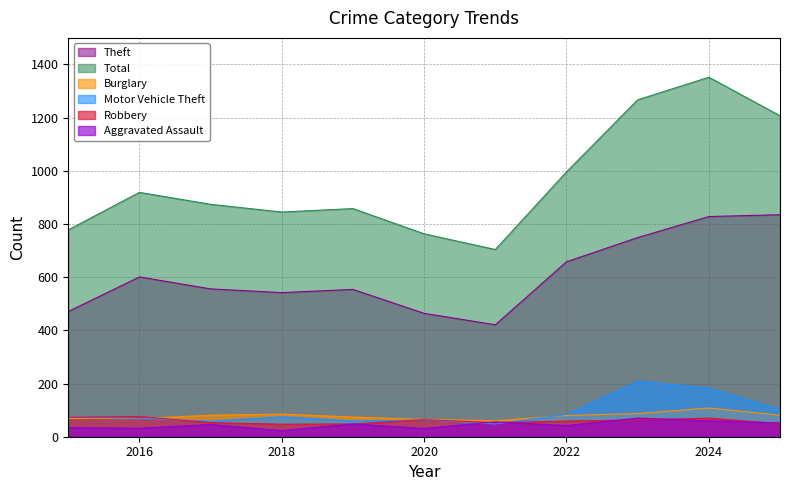

Which series has the largest total across all categories?

Total